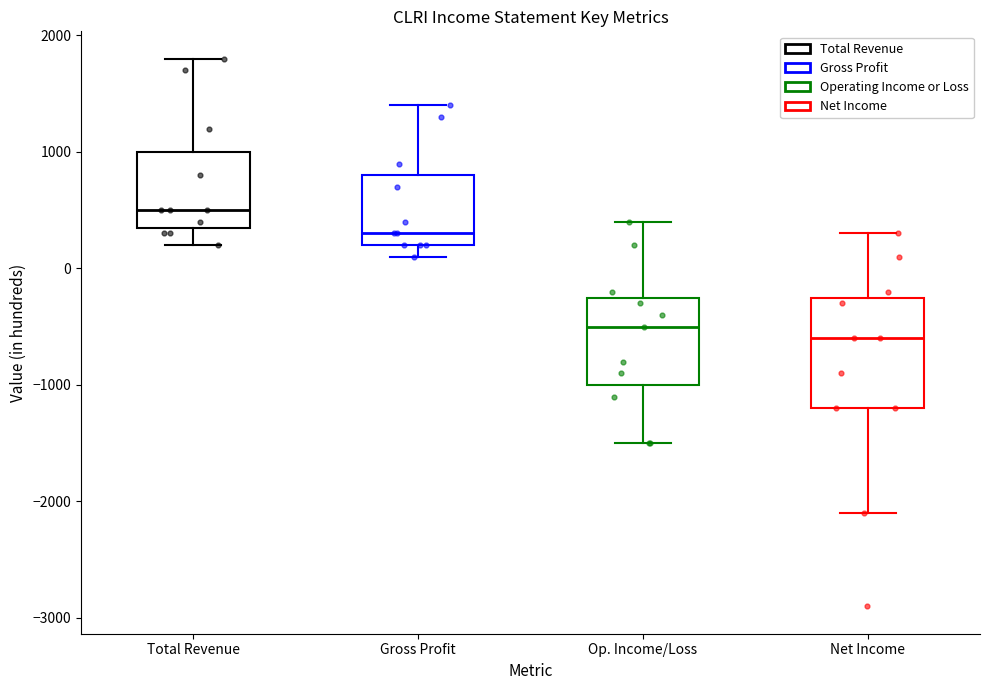

Reading left to right, read every box against the y-axis: the position of its median line, the range the box covers, and the ends of its whiskers. The values are not printed on the chart, so give them approximately, as read against the axis.

Total Revenue: median 500, box 400 to 1000, whiskers 200 to 1800
Gross Profit: median 300, box 200 to 800, whiskers 100 to 1400
Op. Income/Loss: median -500, box -1000 to -200, whiskers -1500 to 400
Net Income: median -600, box -1200 to -200, whiskers -2100 to 300